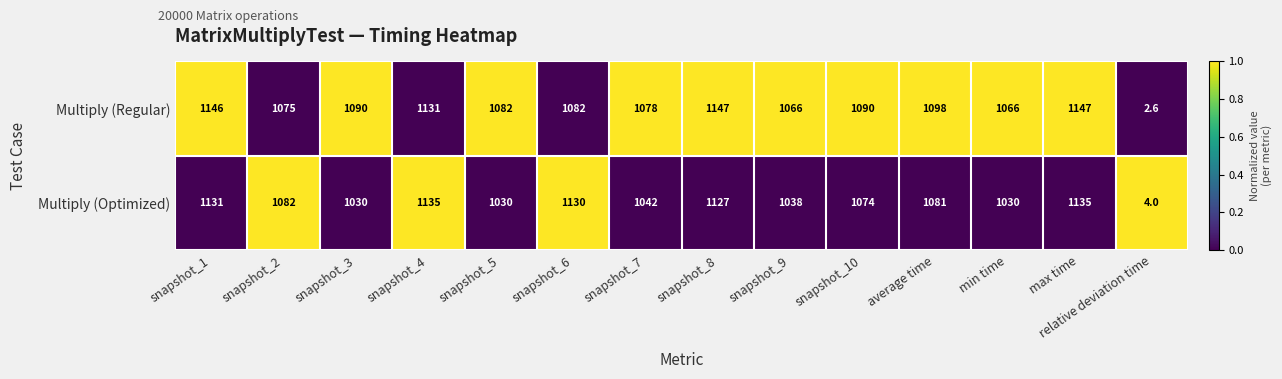

At which label does Multiply (Optimized) first exceed 1081?

snapshot_1